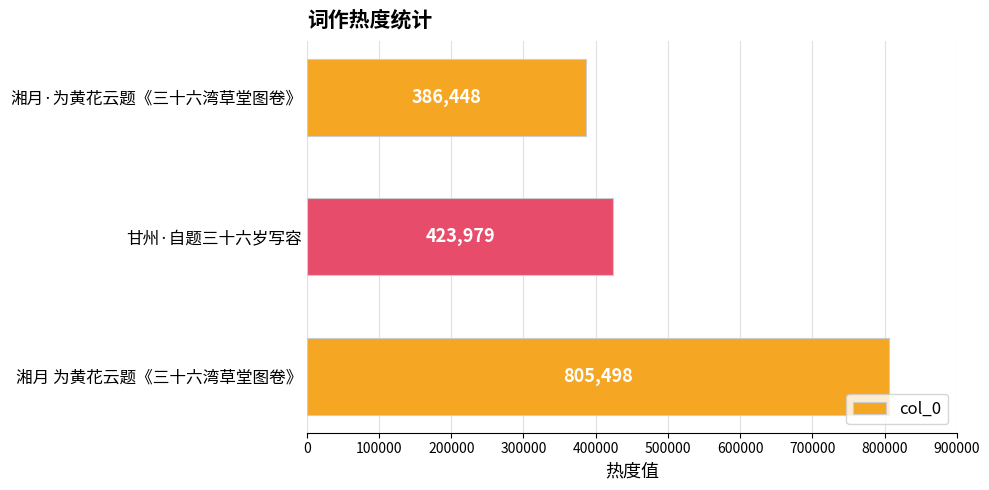

Rank the categories by value from highest to lowest.

湘月 为黄花云题《三十六湾草堂图卷》, 甘州·自题三十六岁写容, 湘月·为黄花云题《三十六湾草堂图卷》